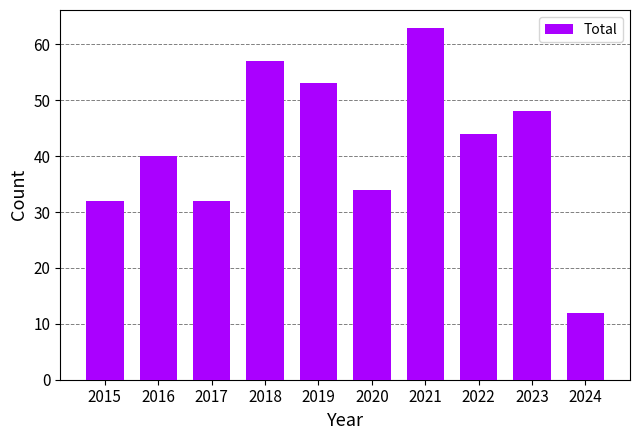

Which has a higher value, 2020 or 2024?

2020